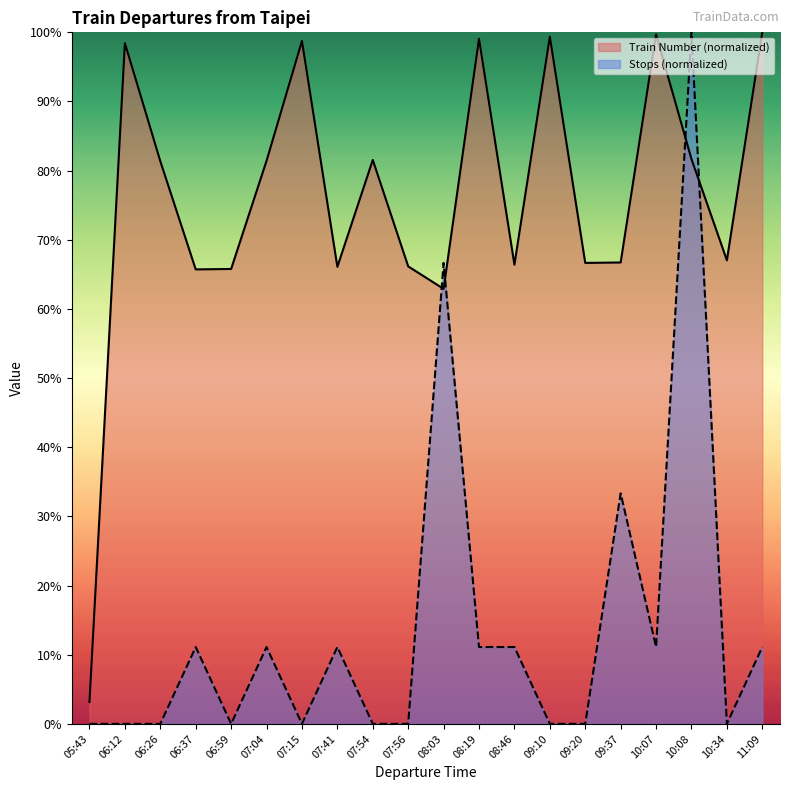

Where is the first local maximum for Train Number?

06:12